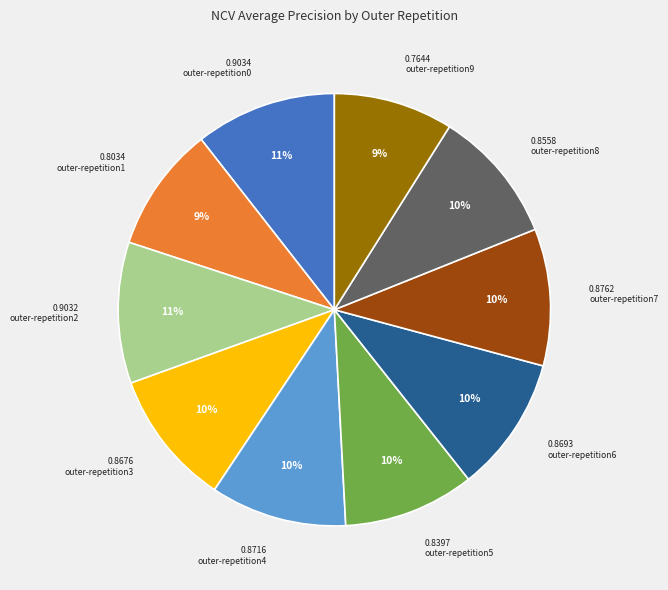

To the nearest percent, what is the combined percentage of outer-repetition7 and outer-repetition2?

21%